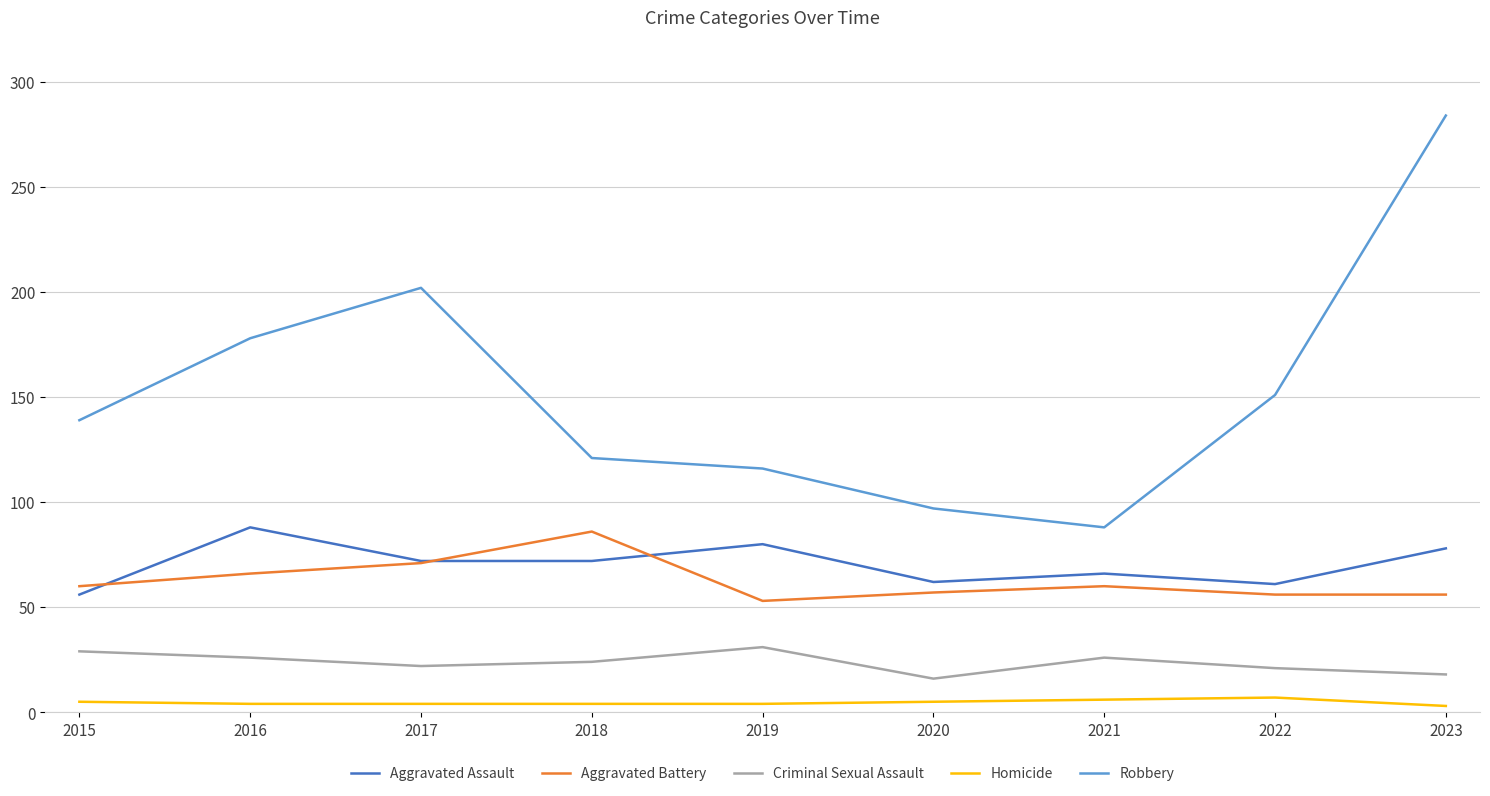

At how many categories does at least one series exceed 28?

9